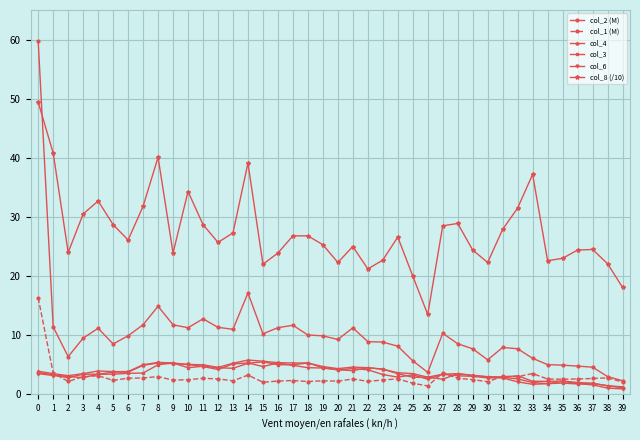

What are all the series names shown in the legend?

col_2 (M), col_1 (M), col_4, col_3, col_6, col_8 (/10)